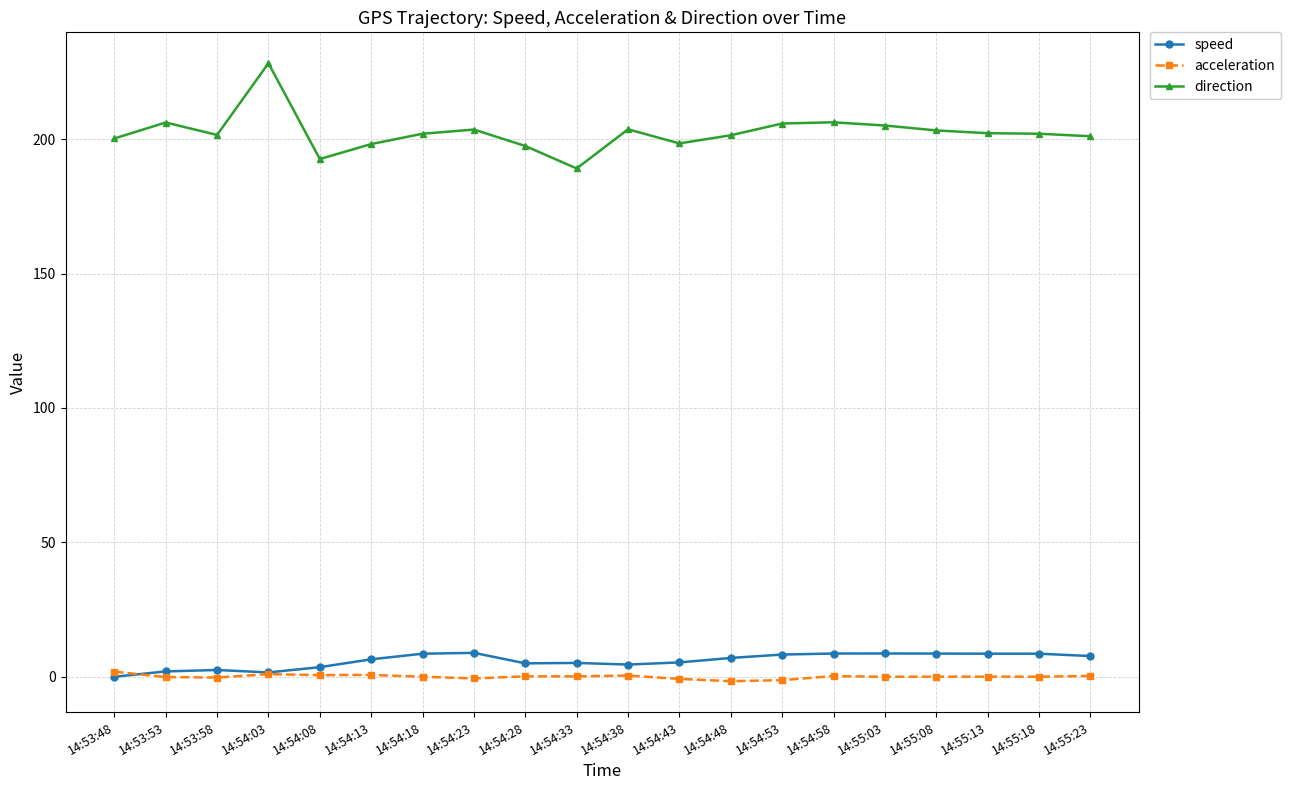

True or false: speed has a value of 8.9 at 14:54:23.

True